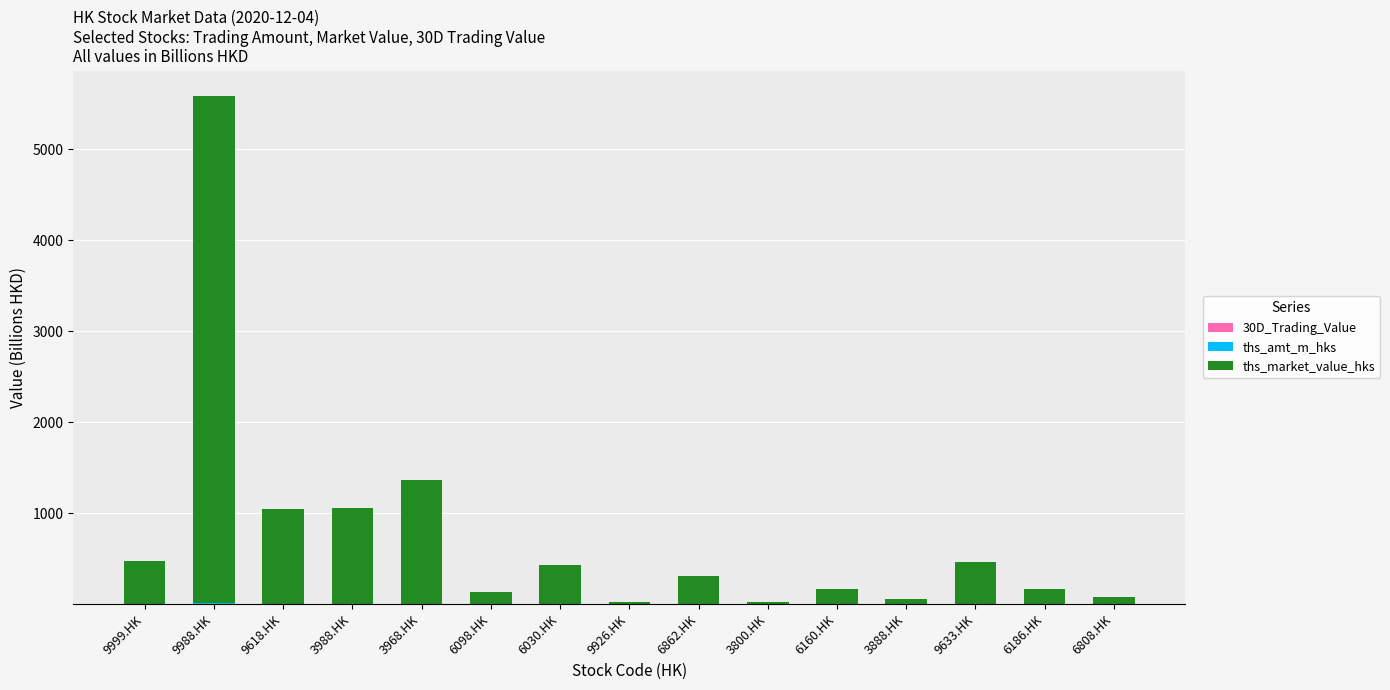

At which category is the sum across all series the highest?

9988.HK